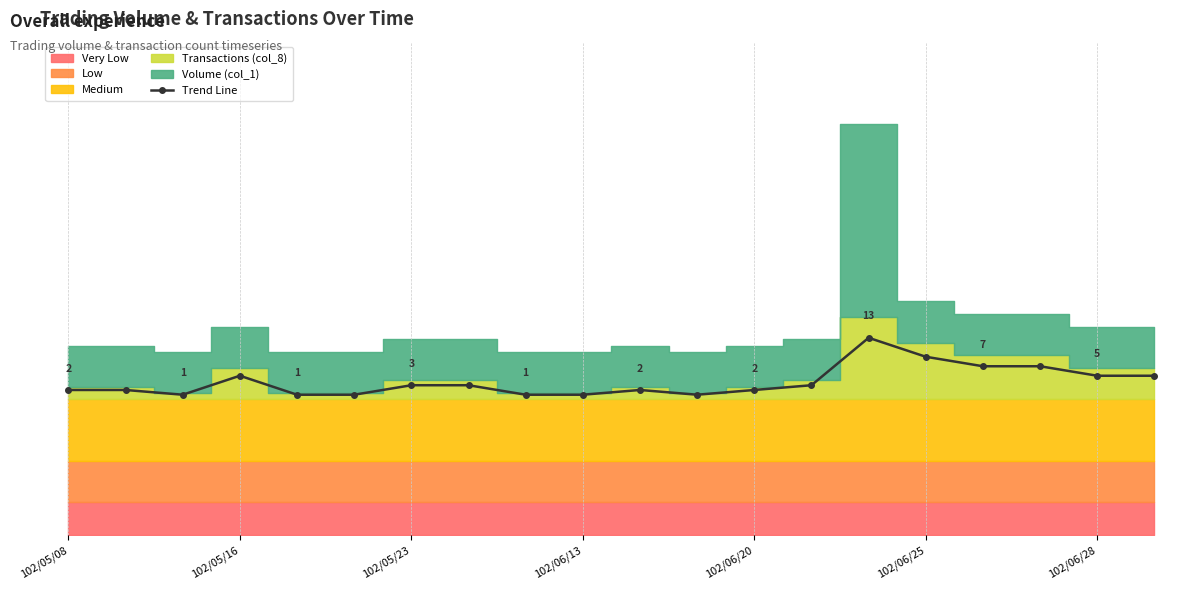

Does the chart have visible grid lines?

Yes